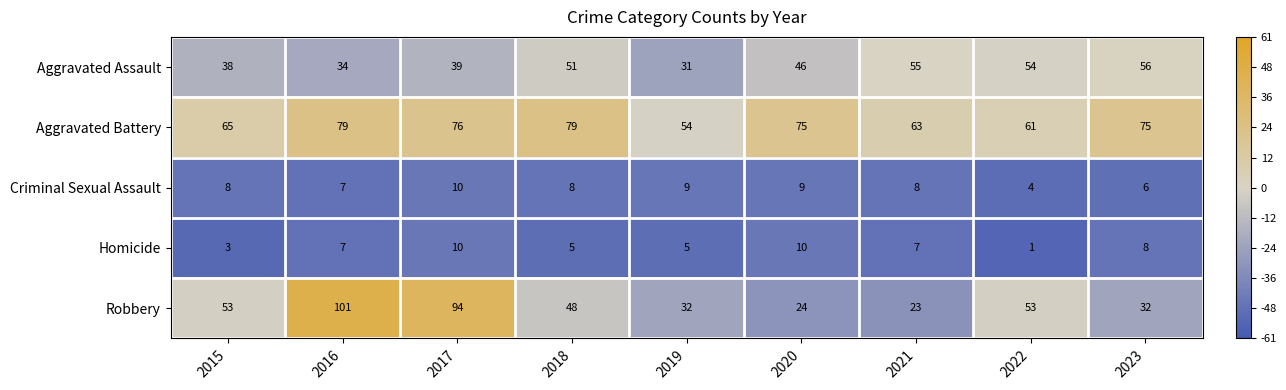

What is the sum of all Aggravated Battery values?

627